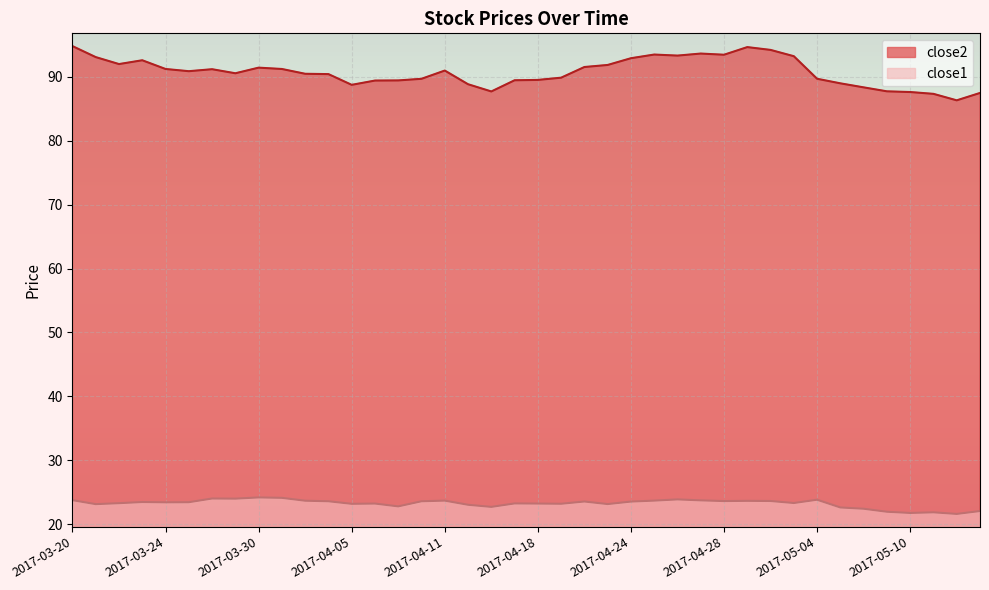

How many values in the close1 series are below 23?

9